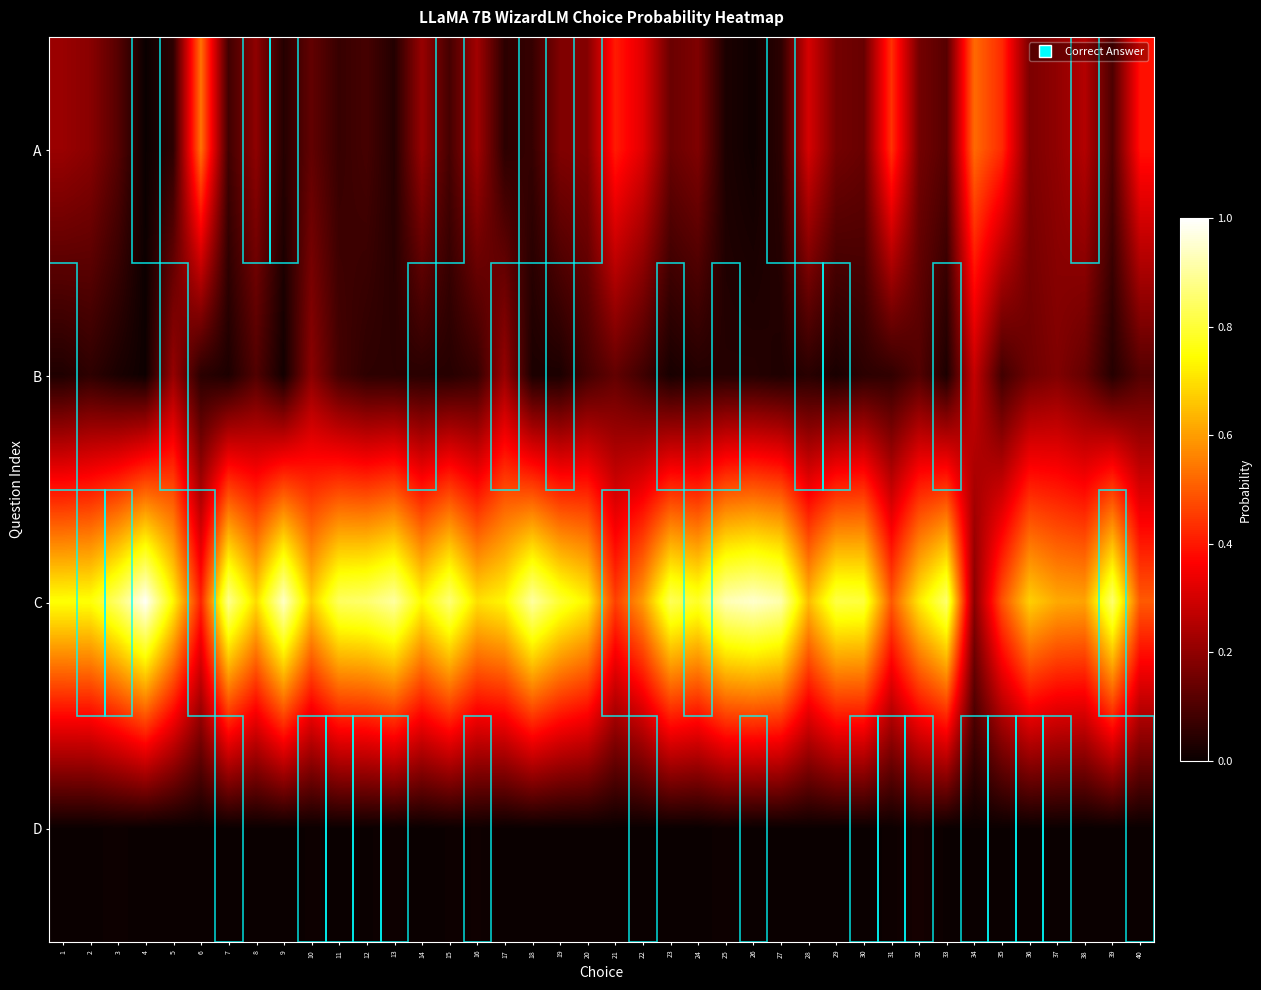

What is the difference between the highest and lowest values at 27?

0.9